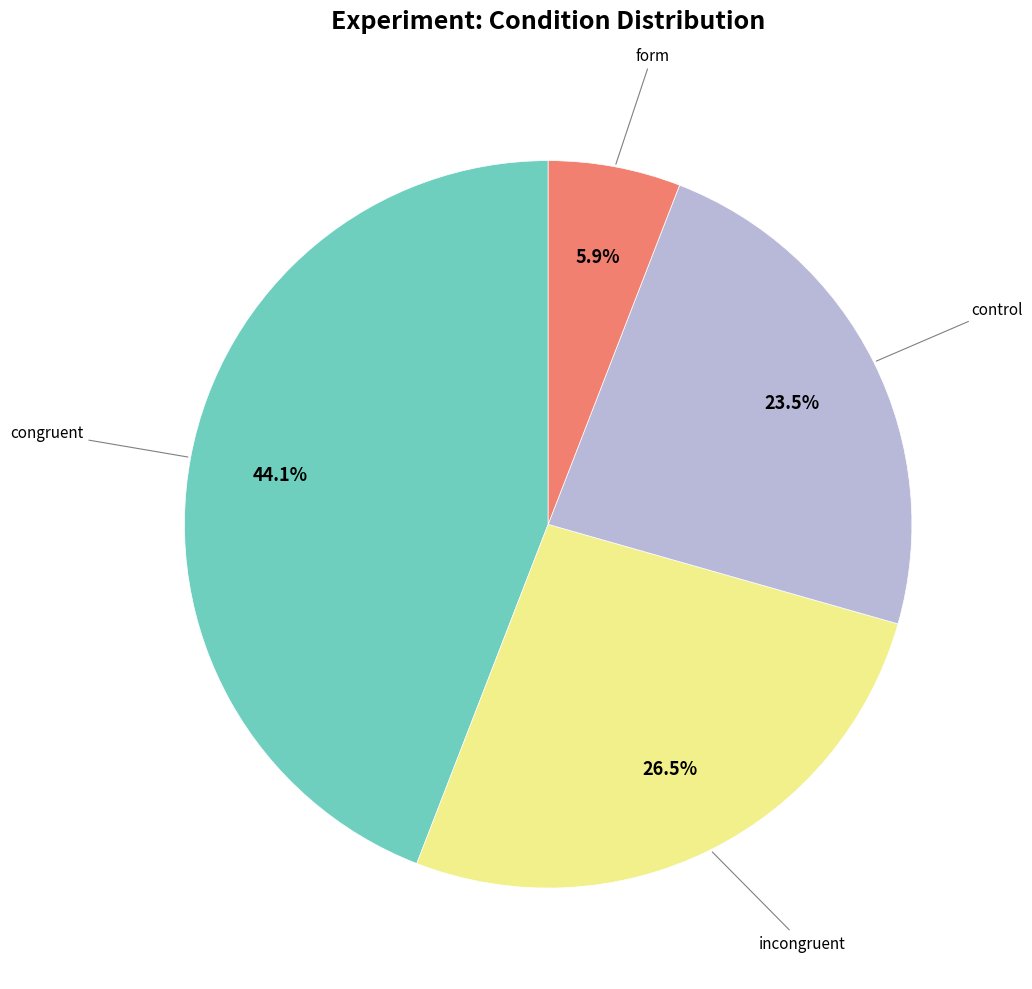

How many slices are in this pie chart?

4